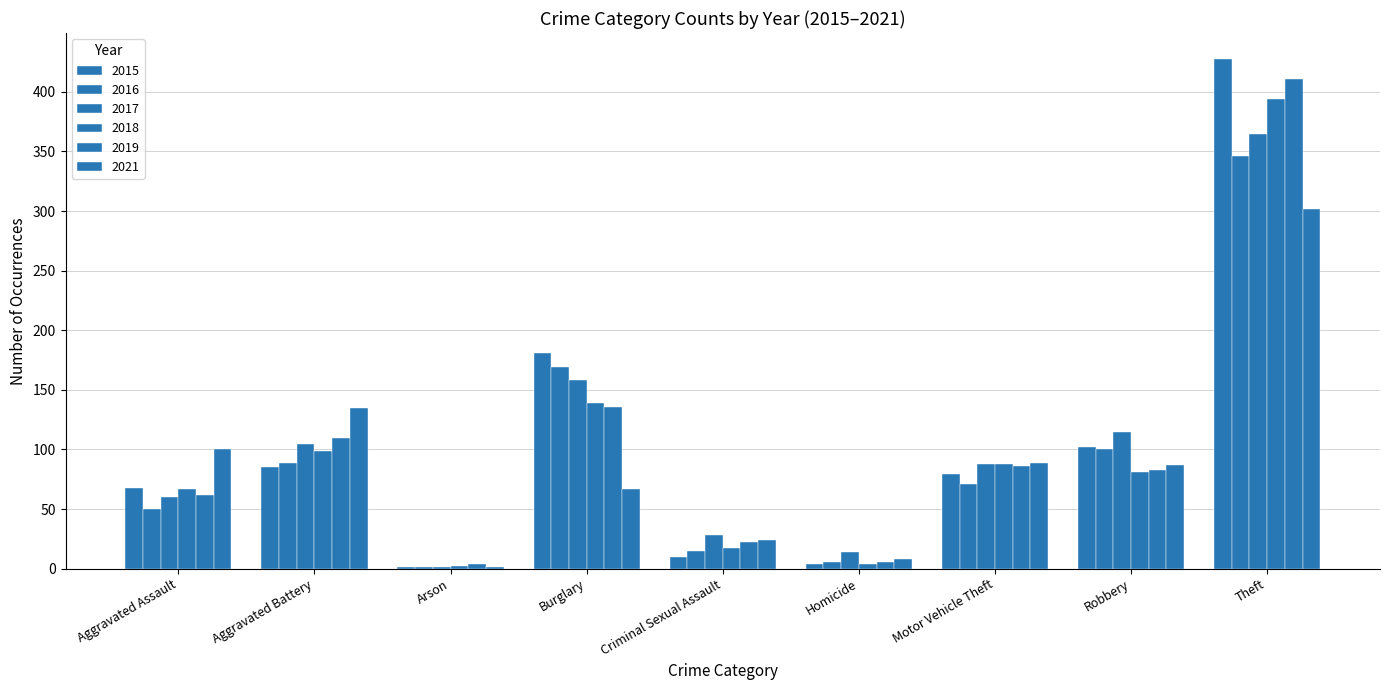

Reading left to right, what are all the values shown in this chart?

2015: Aggravated Assault=68	Aggravated Battery=85	Arson=1	Burglary=181	Criminal Sexual Assault=10	Homicide=4	Motor Vehicle Theft=79	Robbery=102	Theft=428
2016: Aggravated Assault=50	Aggravated Battery=89	Arson=1	Burglary=169	Criminal Sexual Assault=15	Homicide=6	Motor Vehicle Theft=71	Robbery=100	Theft=346
2017: Aggravated Assault=60	Aggravated Battery=105	Arson=1	Burglary=158	Criminal Sexual Assault=28	Homicide=14	Motor Vehicle Theft=88	Robbery=115	Theft=365
2018: Aggravated Assault=67	Aggravated Battery=99	Arson=2	Burglary=139	Criminal Sexual Assault=17	Homicide=4	Motor Vehicle Theft=88	Robbery=81	Theft=394
2019: Aggravated Assault=62	Aggravated Battery=110	Arson=4	Burglary=136	Criminal Sexual Assault=22	Homicide=6	Motor Vehicle Theft=86	Robbery=83	Theft=411
2021: Aggravated Assault=100	Aggravated Battery=135	Arson=1	Burglary=67	Criminal Sexual Assault=24	Homicide=8	Motor Vehicle Theft=89	Robbery=87	Theft=302